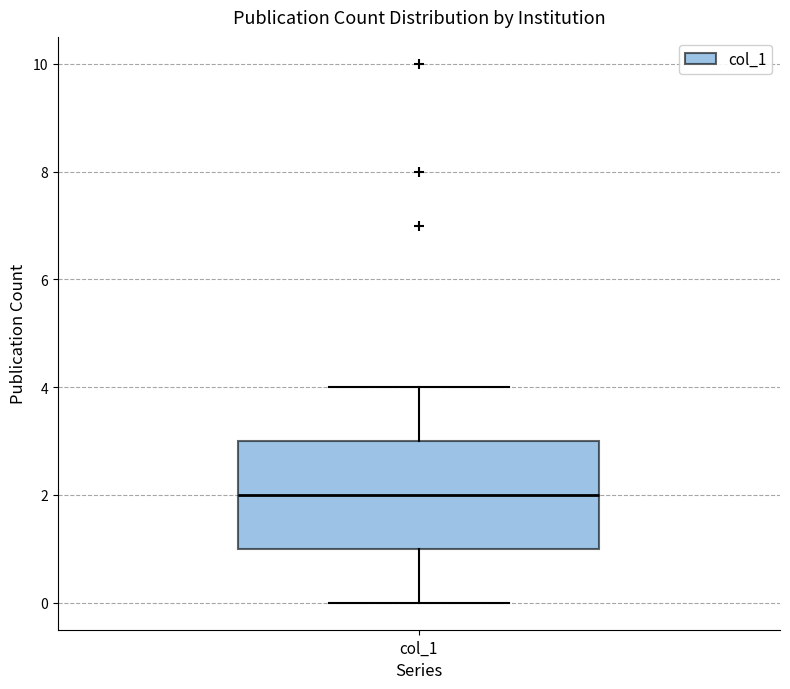

Transcribe this box plot: give where the median line is, the range the box spans, and where the two whiskers end, as read against the y-axis. The values are not printed on the chart, so give them approximately, as read against the axis.

median 2, box 1 to 3, whiskers 0 to 4